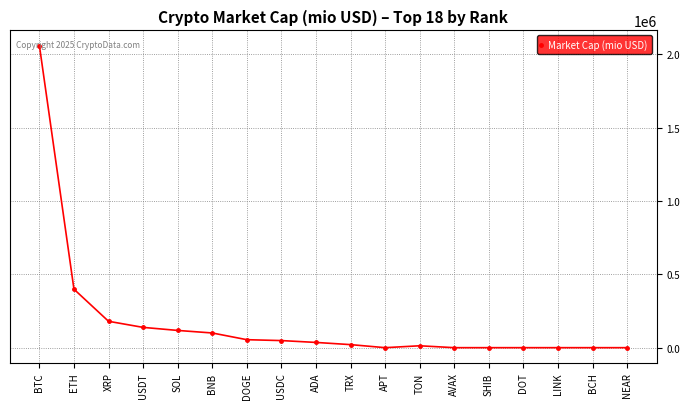

Is it true that the value at ETH is 665113.8?

False